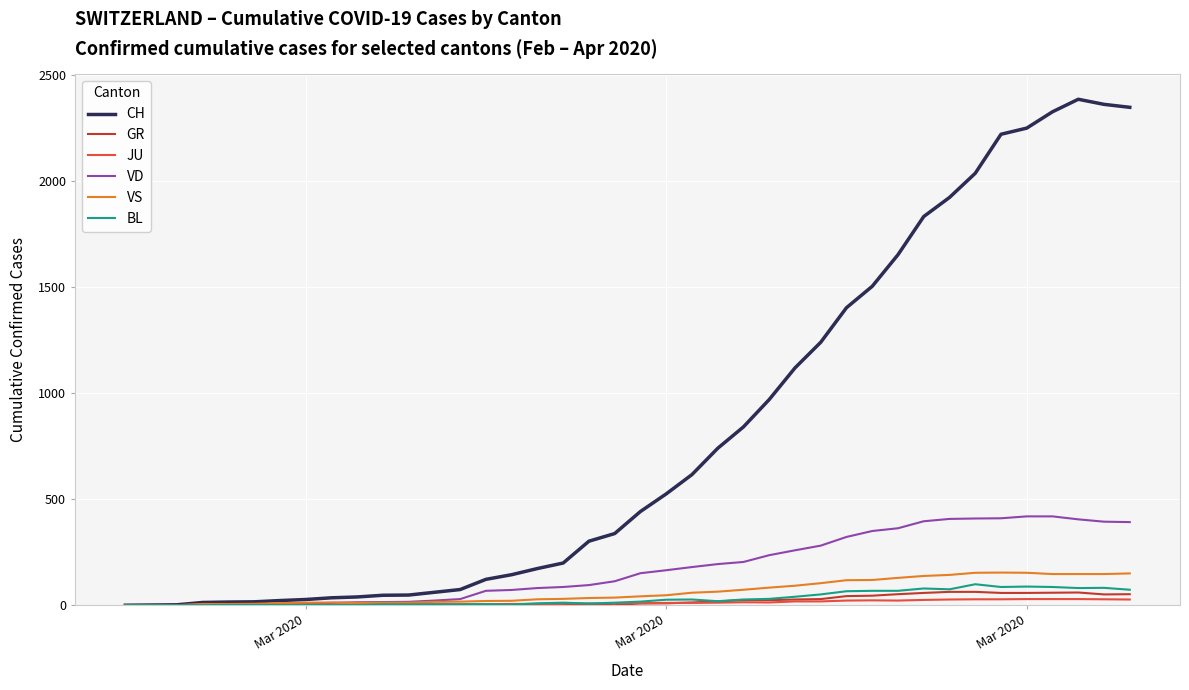

Which series has the widest spread of values?

CH